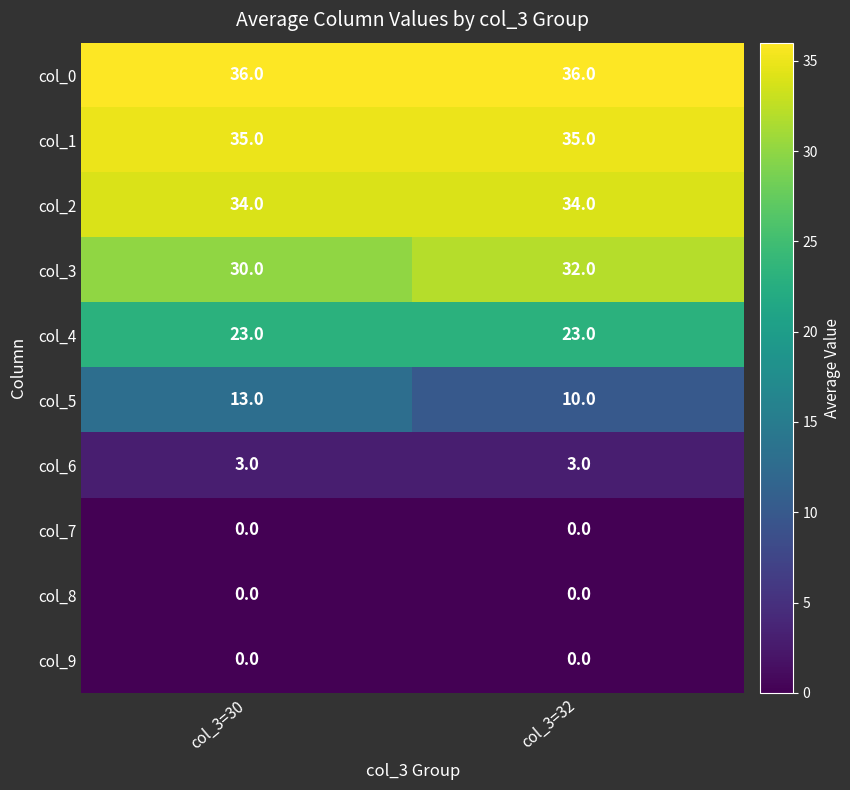

The col_4 series shows 38 at col_3=32. True or false?

False